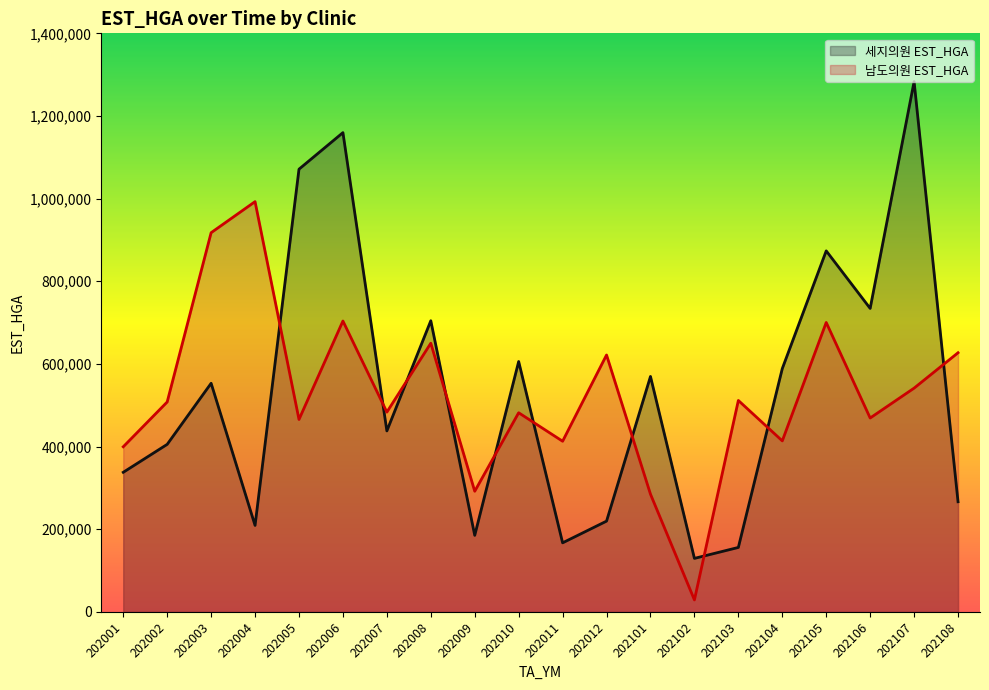

How many data points in 세지의원 EST_HGA are above 553130?

9